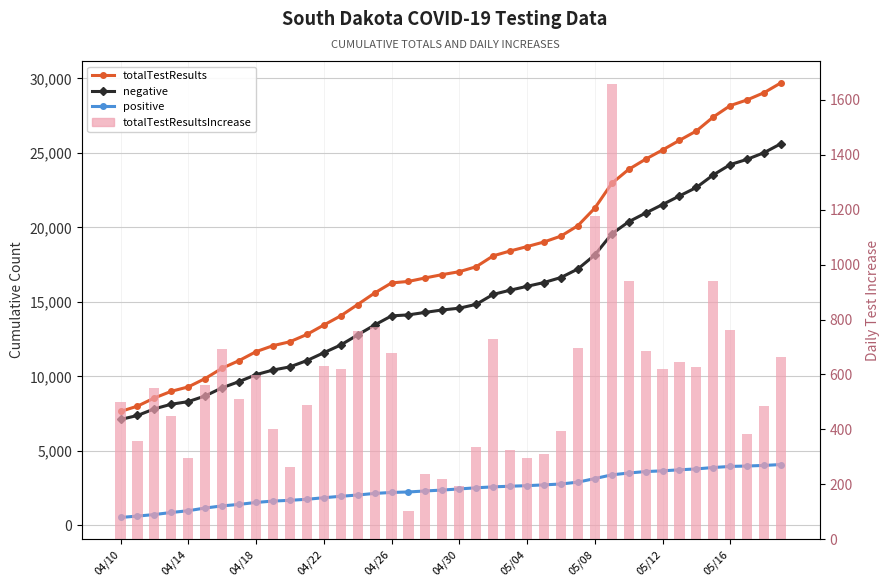

Which series has the largest range (max minus min)?

totalTestResults